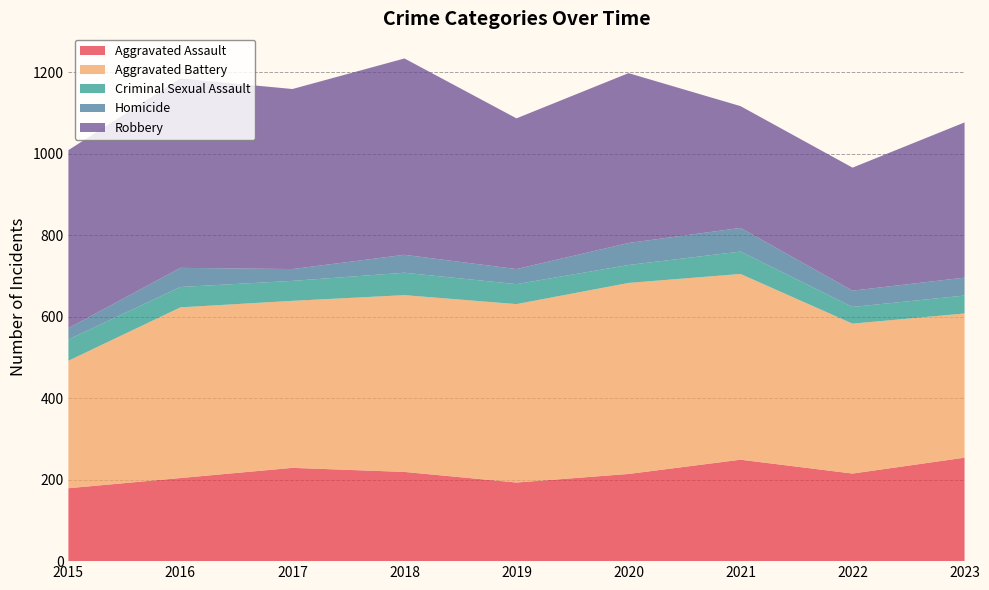

Reading right to left, extract all data points from this chart.

Aggravated Assault: 2023=254	2022=215	2021=249	2020=214	2019=193	2018=219	2017=229	2016=204	2015=179
Aggravated Battery: 2023=354	2022=368	2021=456	2020=469	2019=438	2018=434	2017=410	2016=419	2015=313
Criminal Sexual Assault: 2023=44	2022=41	2021=55	2020=44	2019=49	2018=55	2017=49	2016=50	2015=52
Homicide: 2023=44	2022=40	2021=58	2020=54	2019=37	2018=44	2017=29	2016=47	2015=28
Robbery: 2023=381	2022=302	2021=299	2020=417	2019=370	2018=482	2017=442	2016=465	2015=437